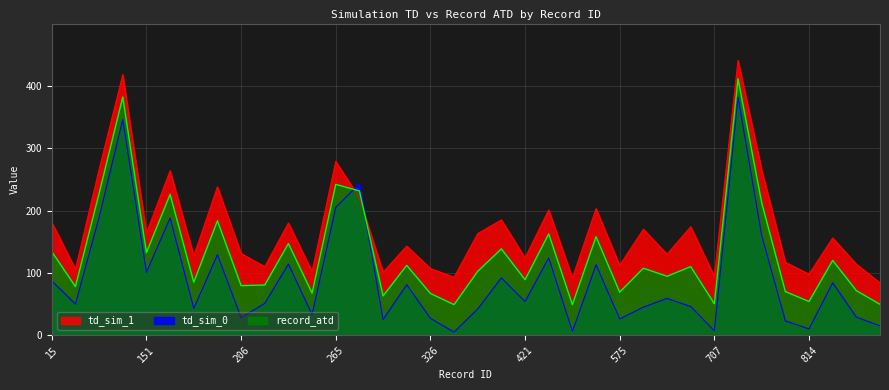

The td_sim_0 series shows 67.2 at 151. True or false?

False